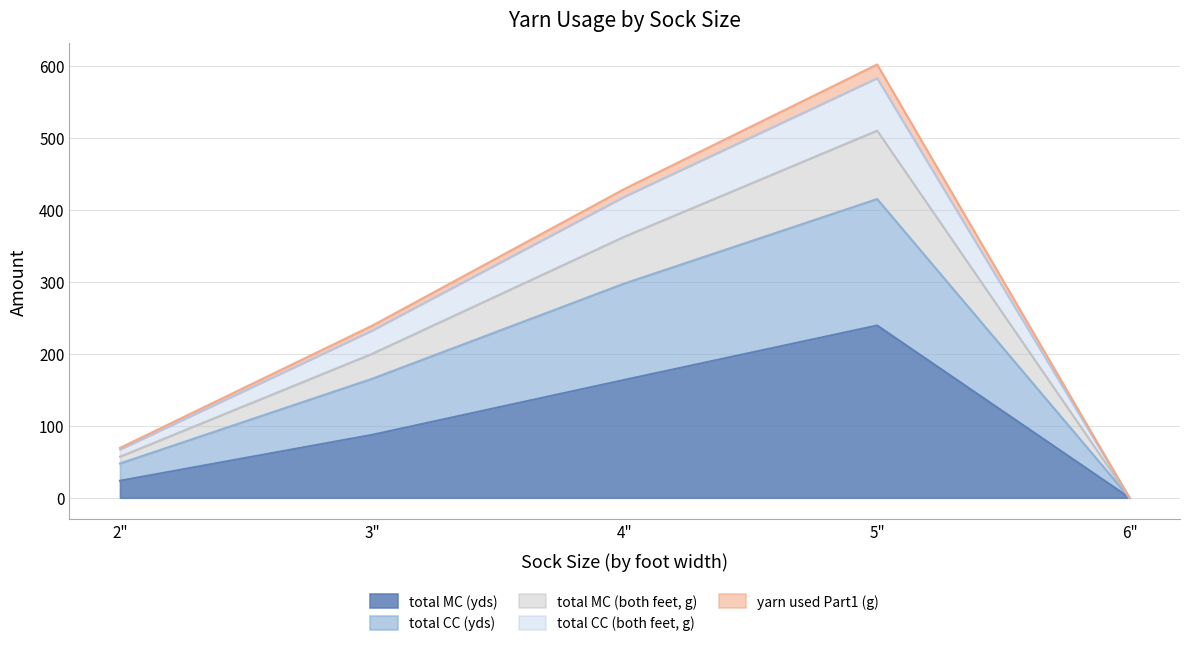

Read the total MC (both feet, g) value at 3".

200.1